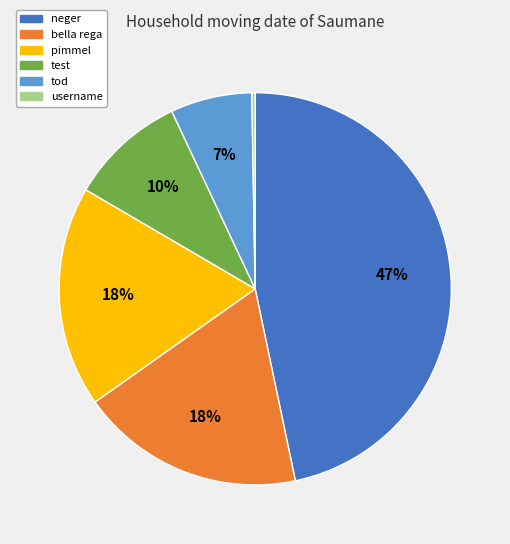

To the nearest percent, what portion does test represent?

10%